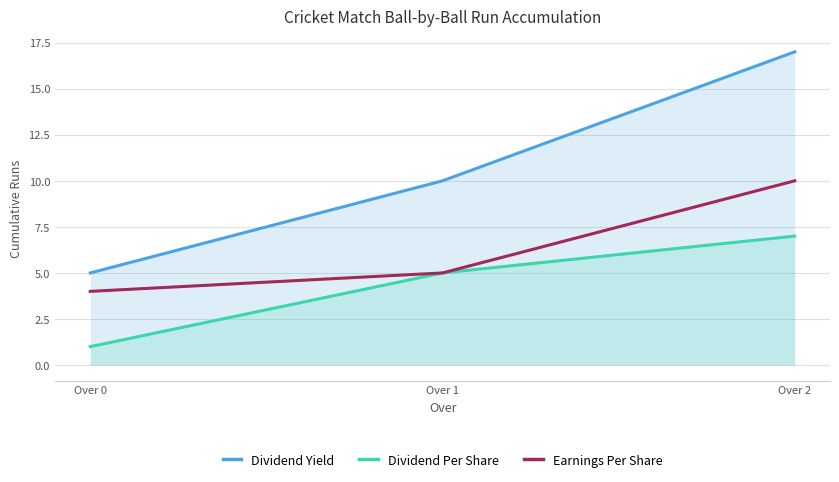

Between Over 1 and Over 2, which is larger?

Over 2